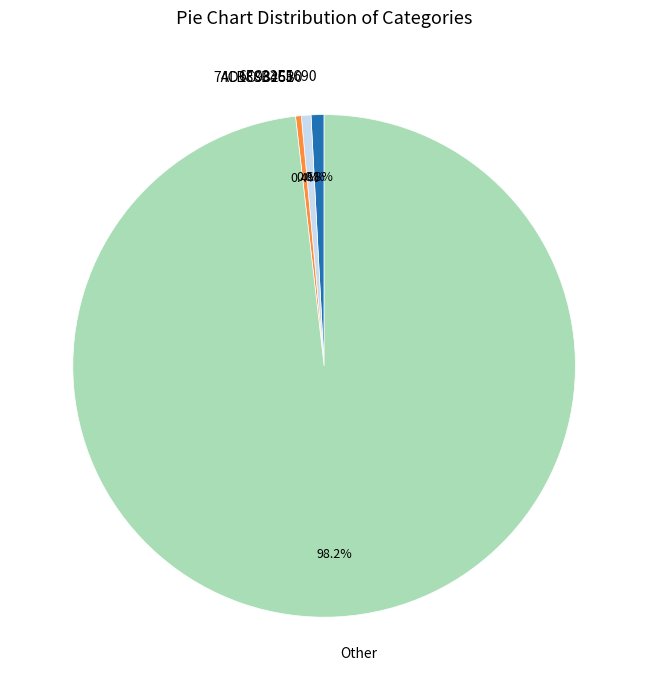

Which category has the biggest portion of the pie?

Other